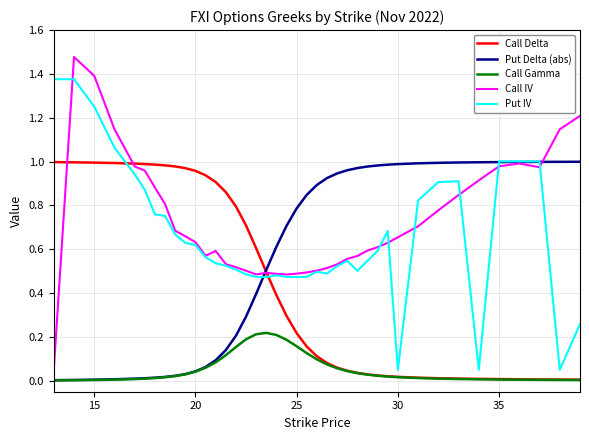

Which series has the largest total across all categories?

Call IV